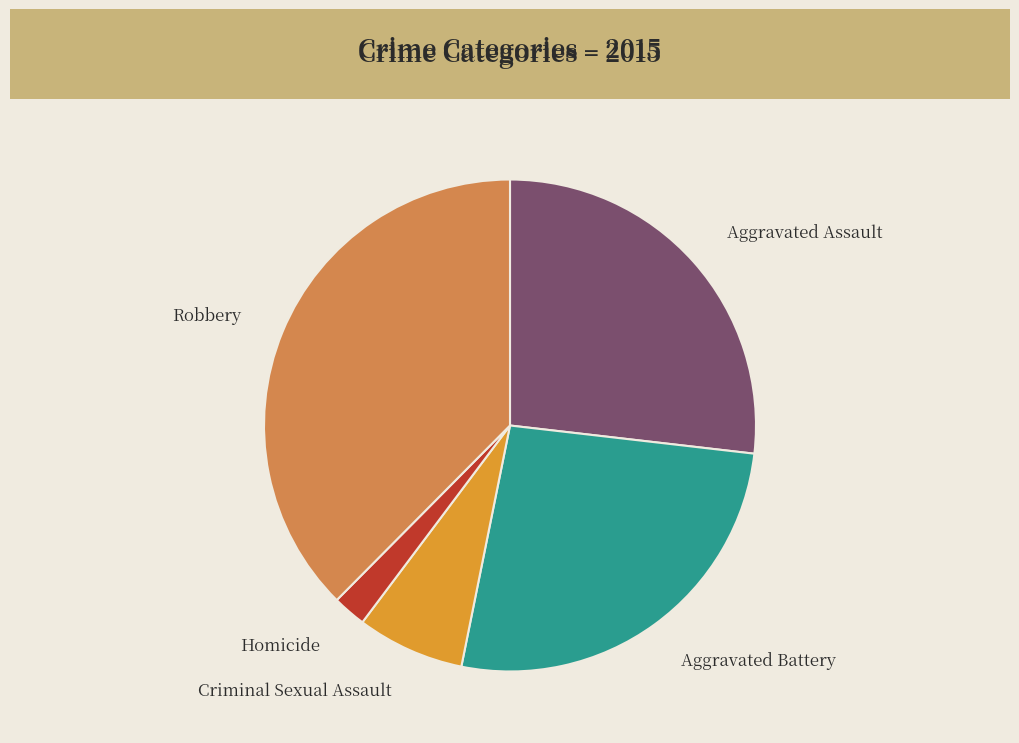

Which has a higher value, Robbery or Criminal Sexual Assault?

Robbery